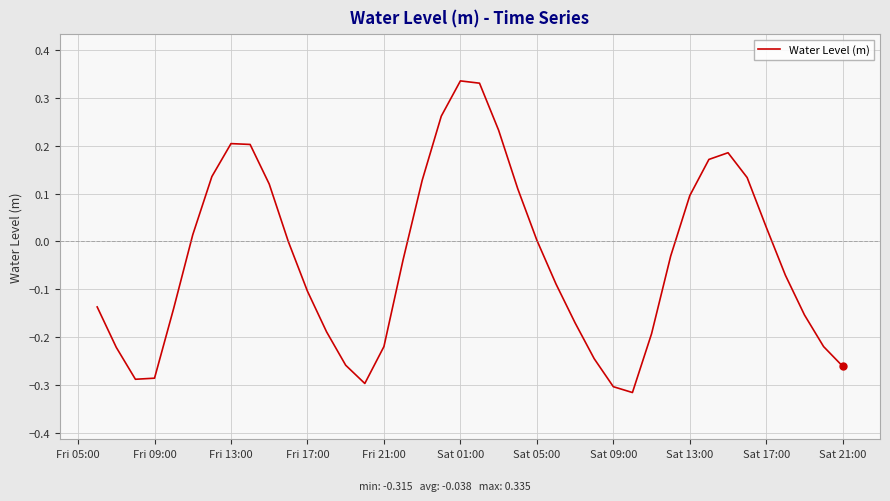

What is the difference between the maximum and minimum values?

0.7